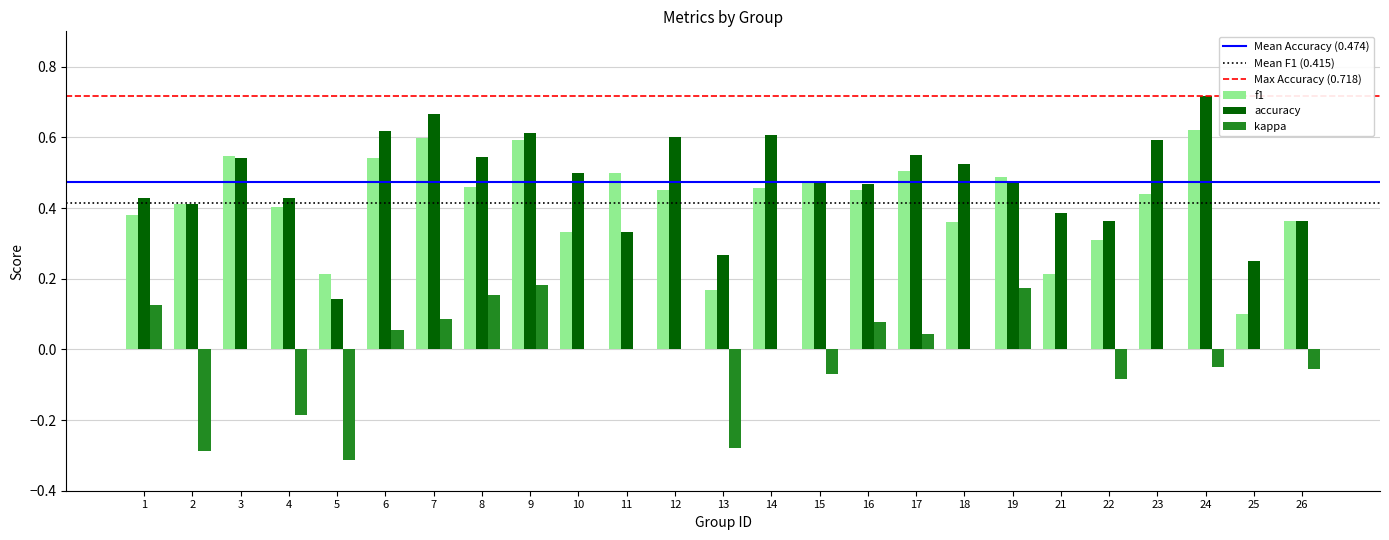

Which series changed the most between 4 and 25?

f1